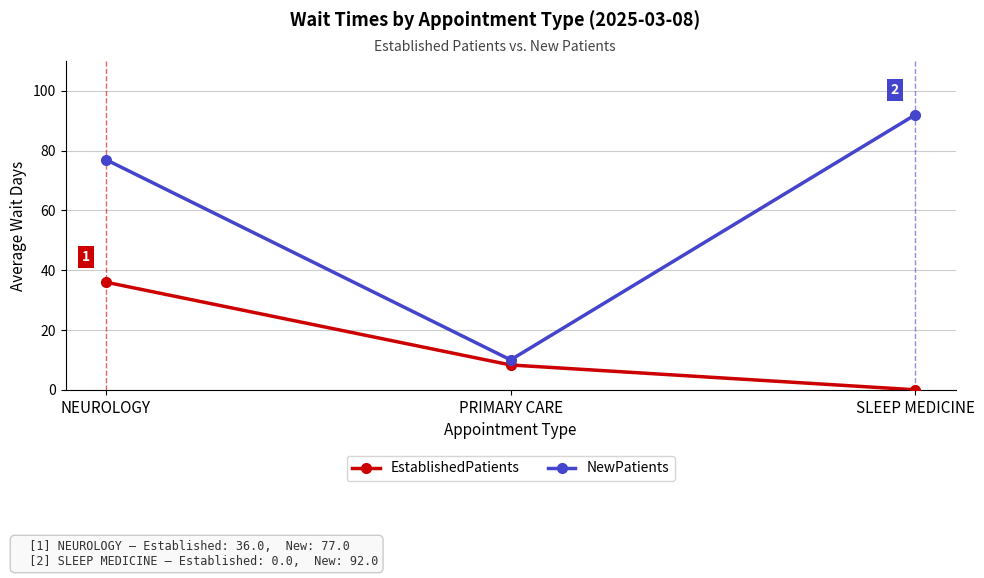

At which label does EstablishedPatients reach its minimum?

SLEEP MEDICINE